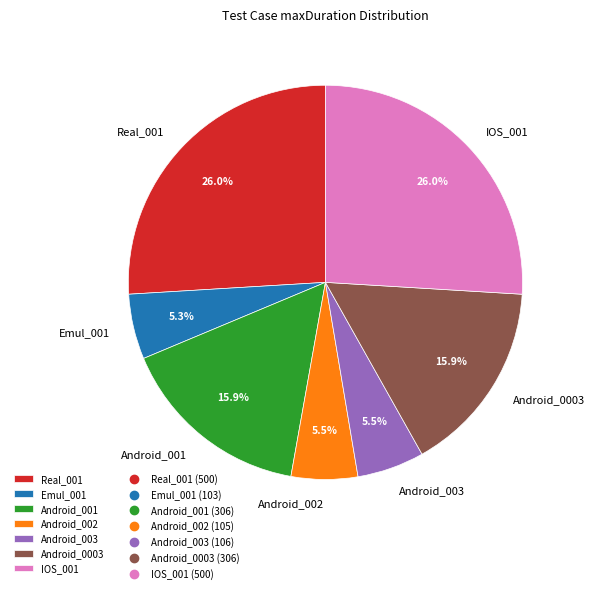

Does Real_001 account for over 50% of the chart?

No